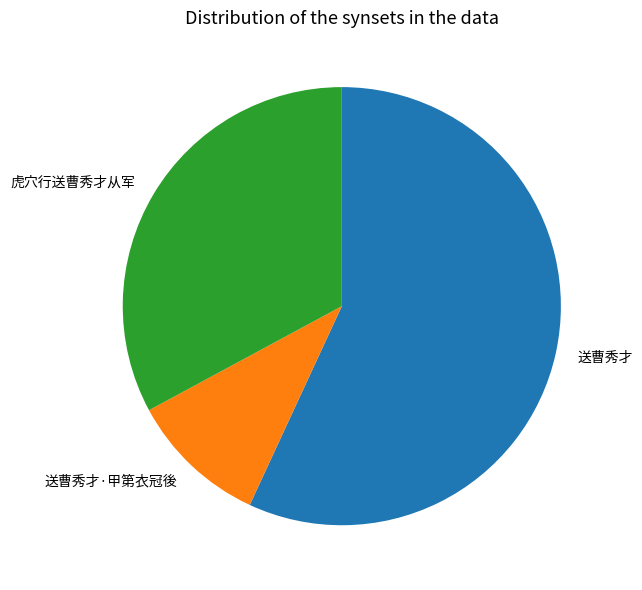

The 送曹秀才 slice represents 57% of the pie. True or false?

True